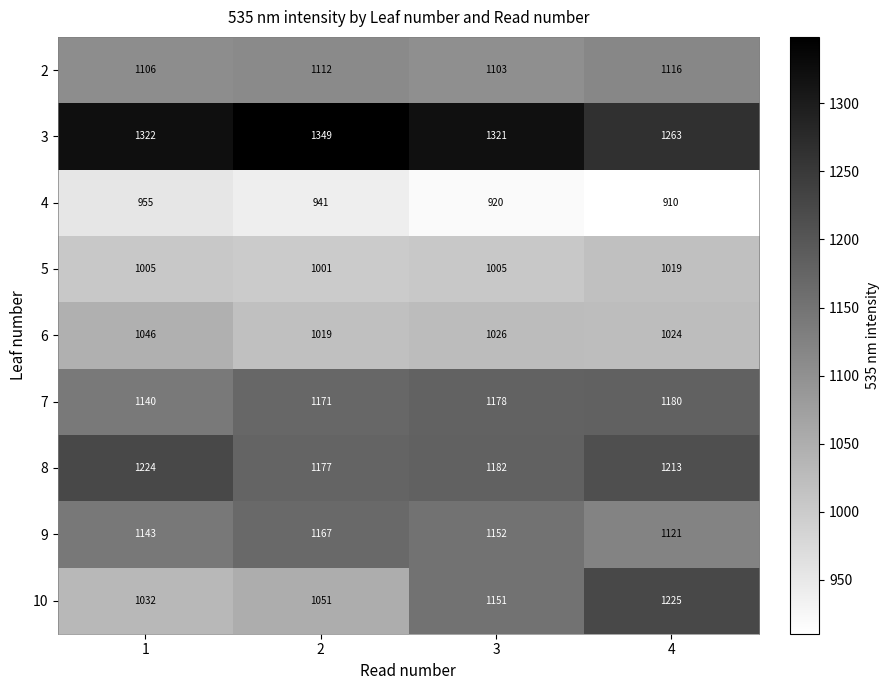

Which series changed the most between 1 and 2?

8